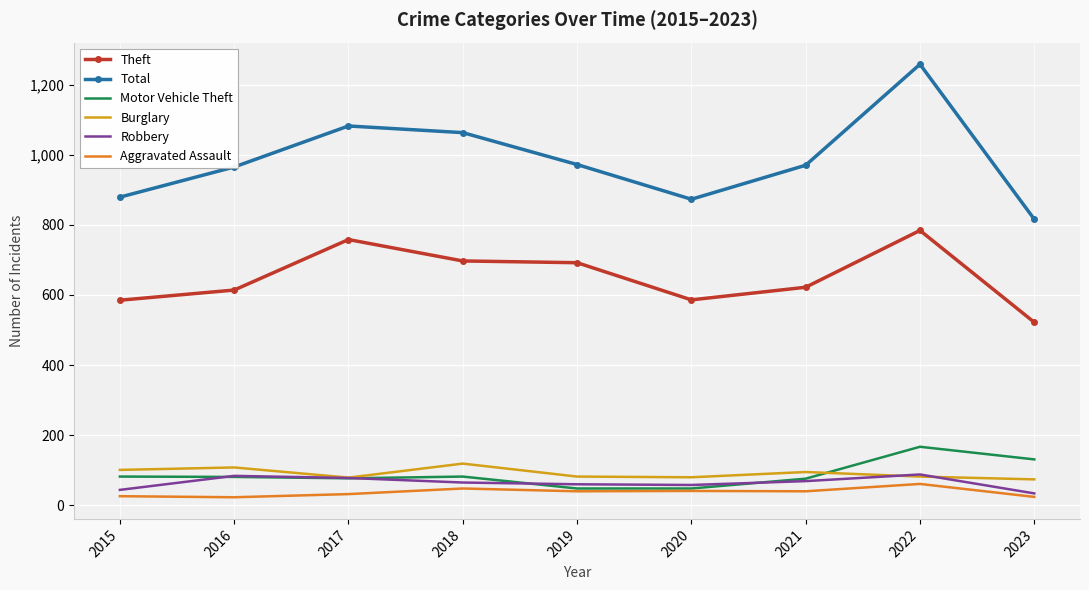

What is the highest value of the Burglary series?

119